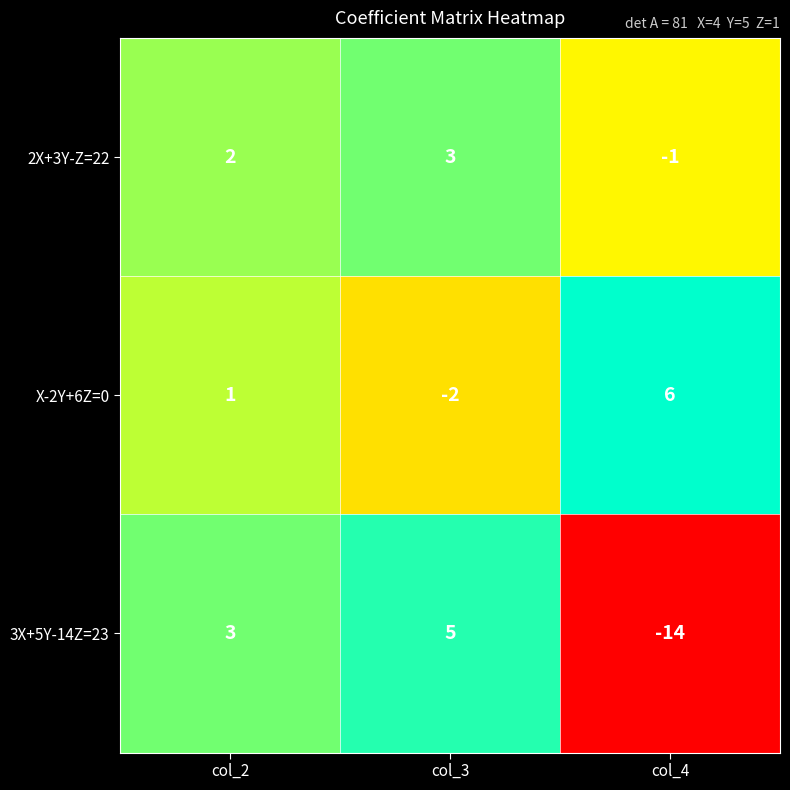

What is the difference between the maximum and minimum values in the 2X+3Y-Z=22 series?

4